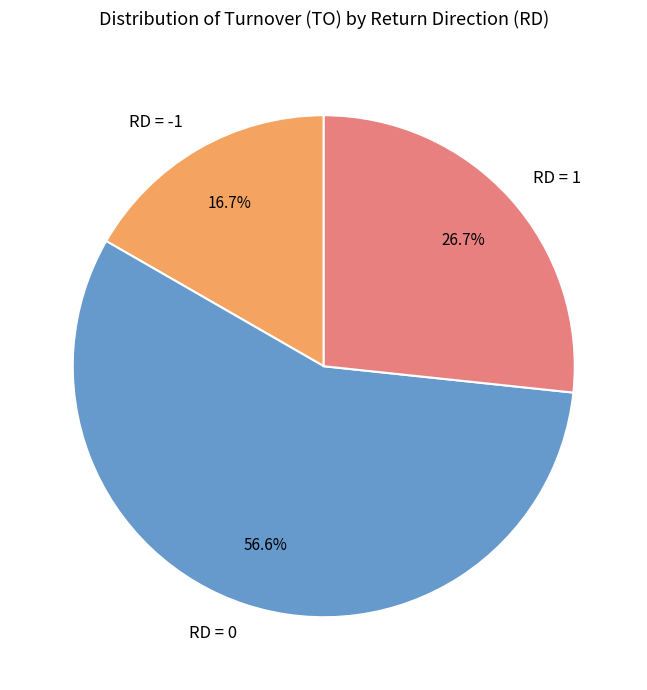

Which has a higher value, RD = 0 or RD = 1?

RD = 0